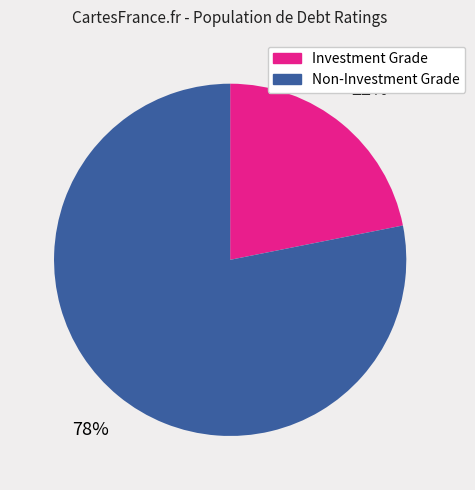

Combined, do Non-Investment Grade and Investment Grade account for over 50%?

Yes